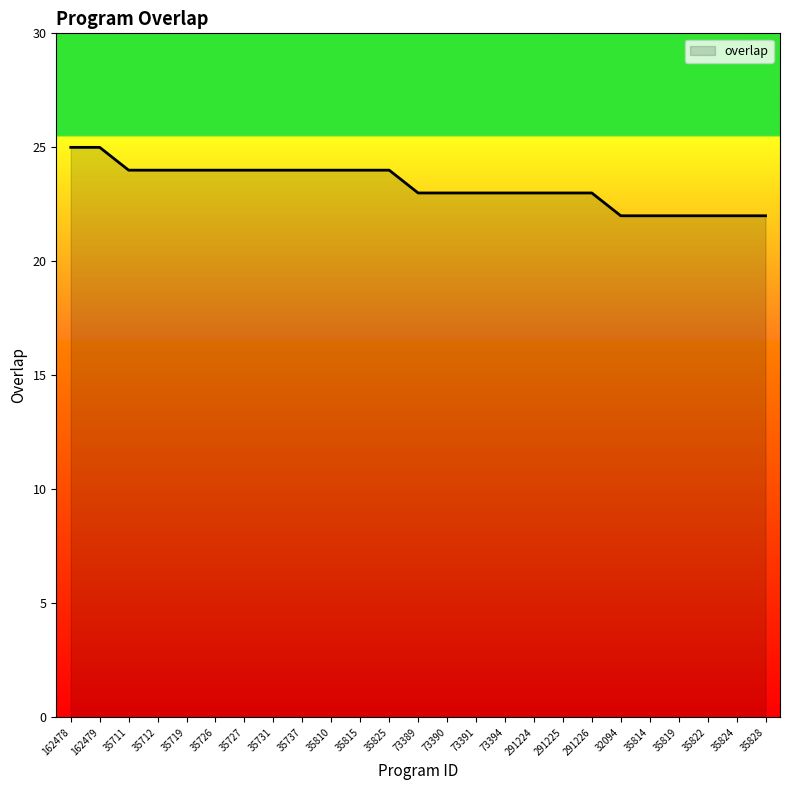

Which has a higher value, 32094 or 35810?

35810